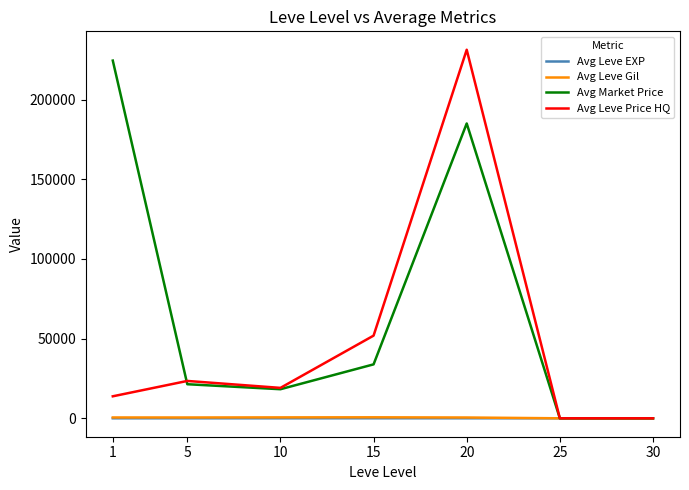

The value of Avg Leve Price HQ at 25 is -133698.9. True or false?

False